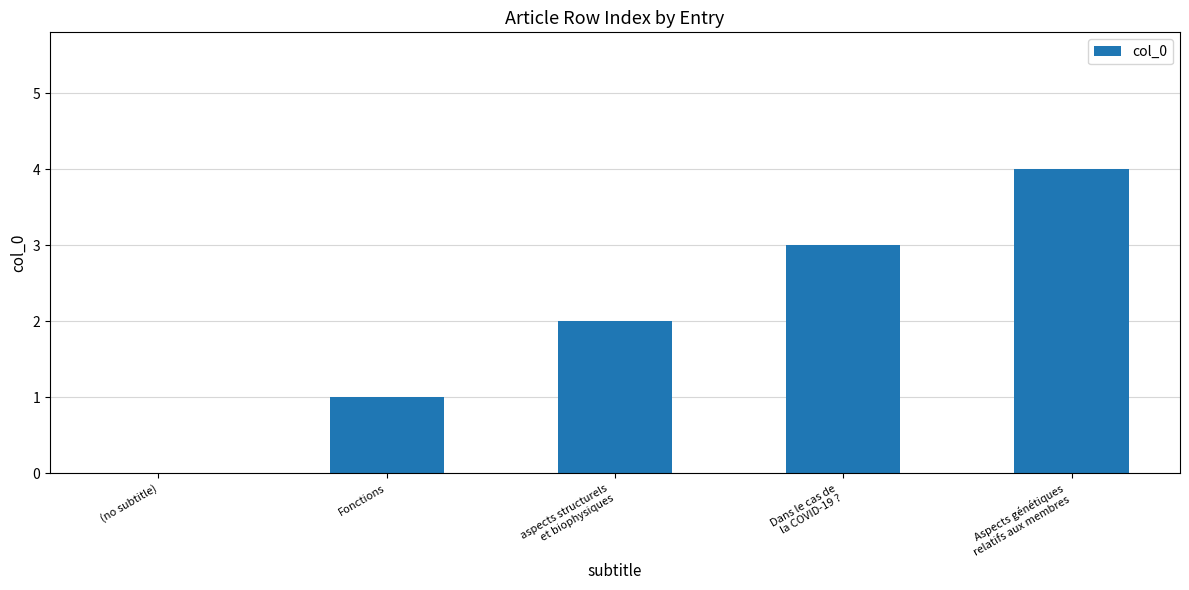

Are the bars horizontal?

No